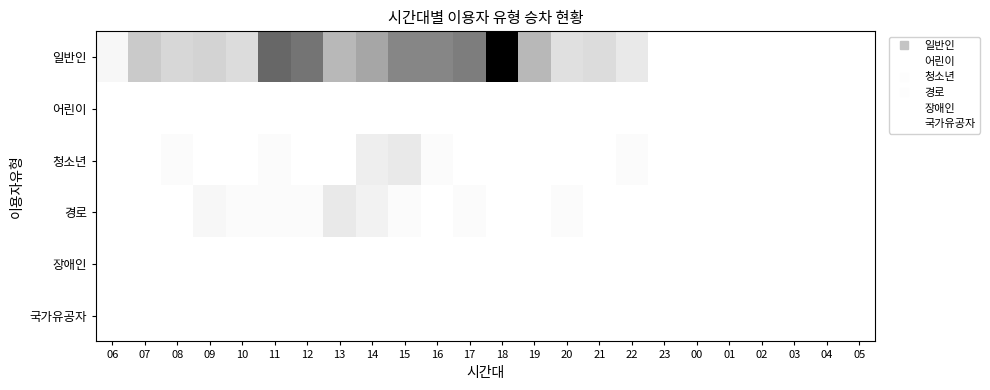

Which series has the largest total across all categories?

일반인